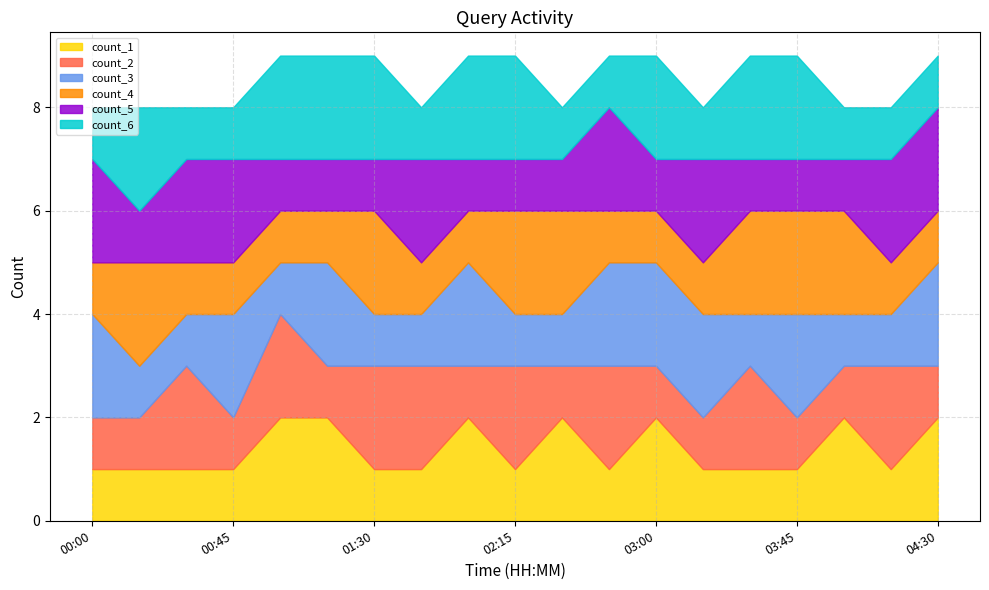

Where do count_3 and count_1 first cross each other?

3 and 4